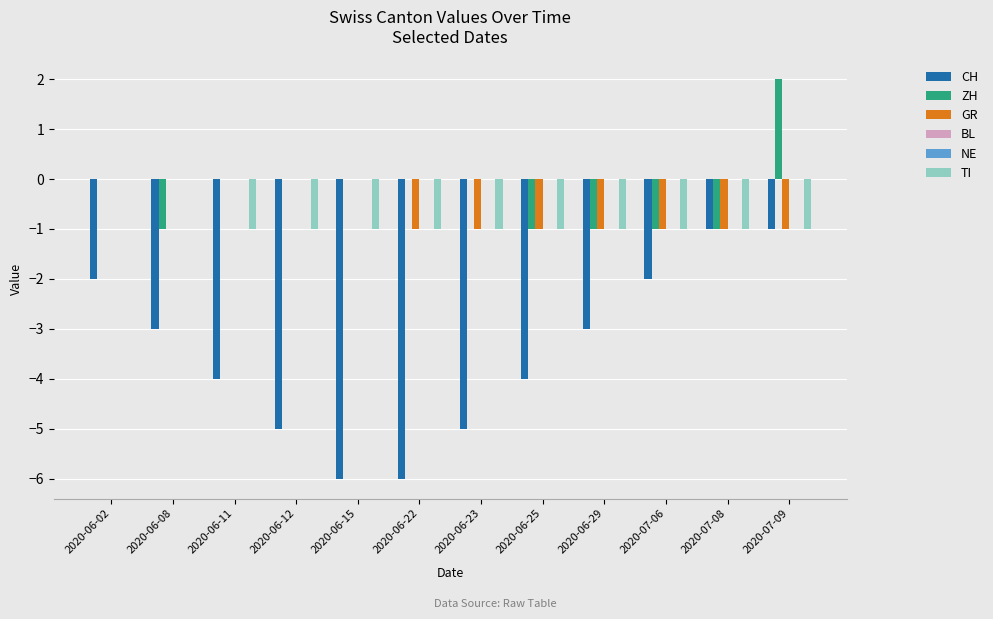

How many groups of bars are there?

12